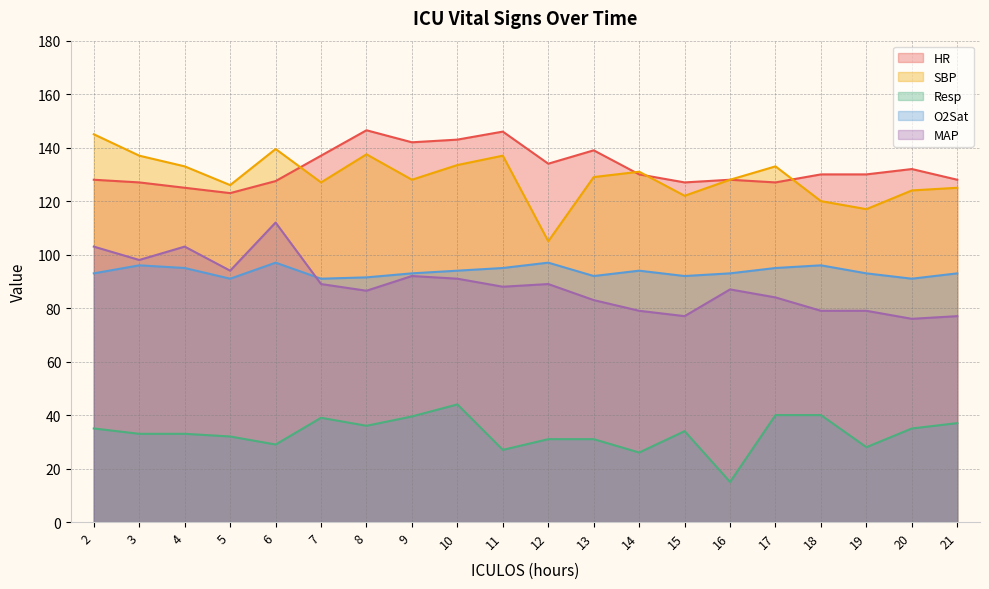

In HR, how many points are higher than both neighbors (excluding endpoints)?

5